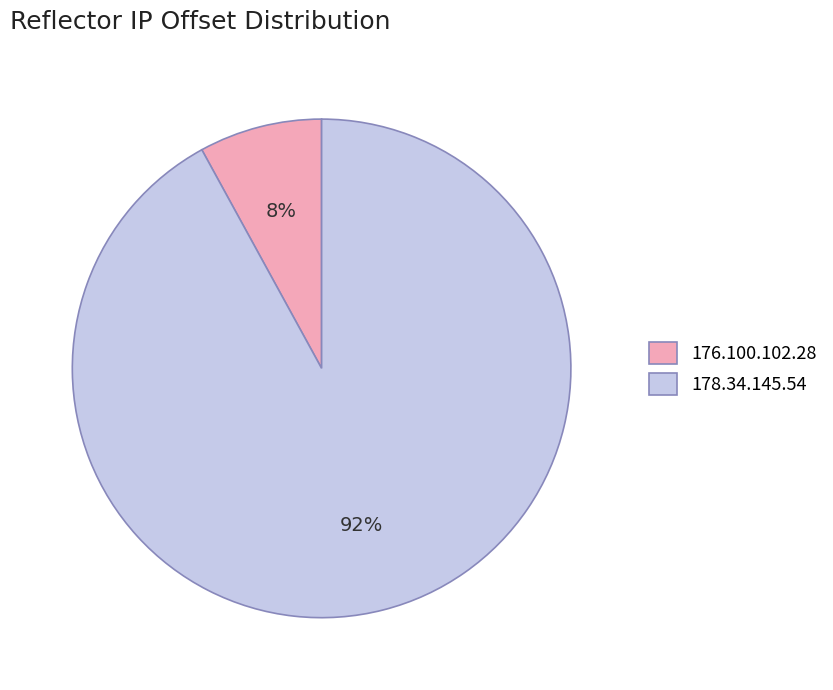

Between 176.100.102.28 and 178.34.145.54, which is larger?

178.34.145.54